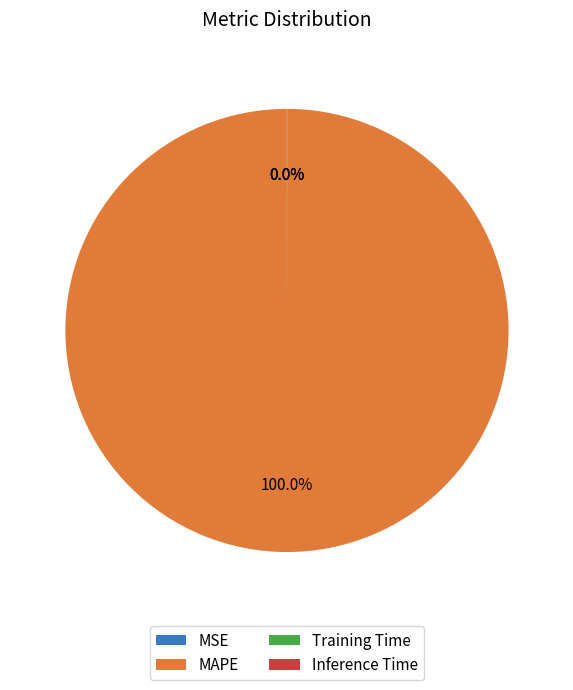

Which category has the biggest portion of the pie?

MAPE